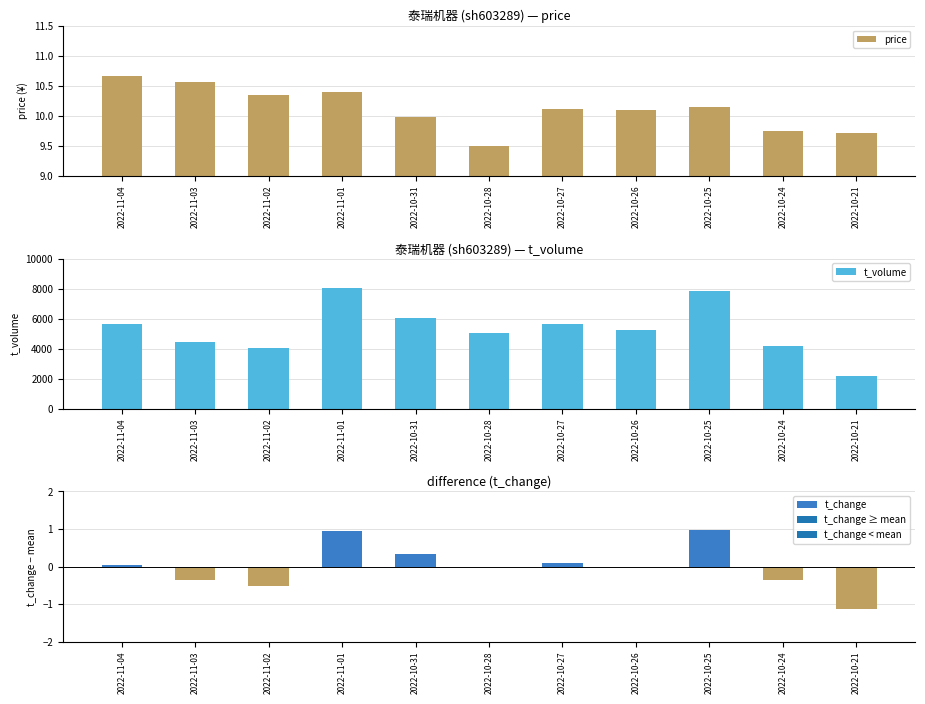

How many values in t_change are below zero?

6